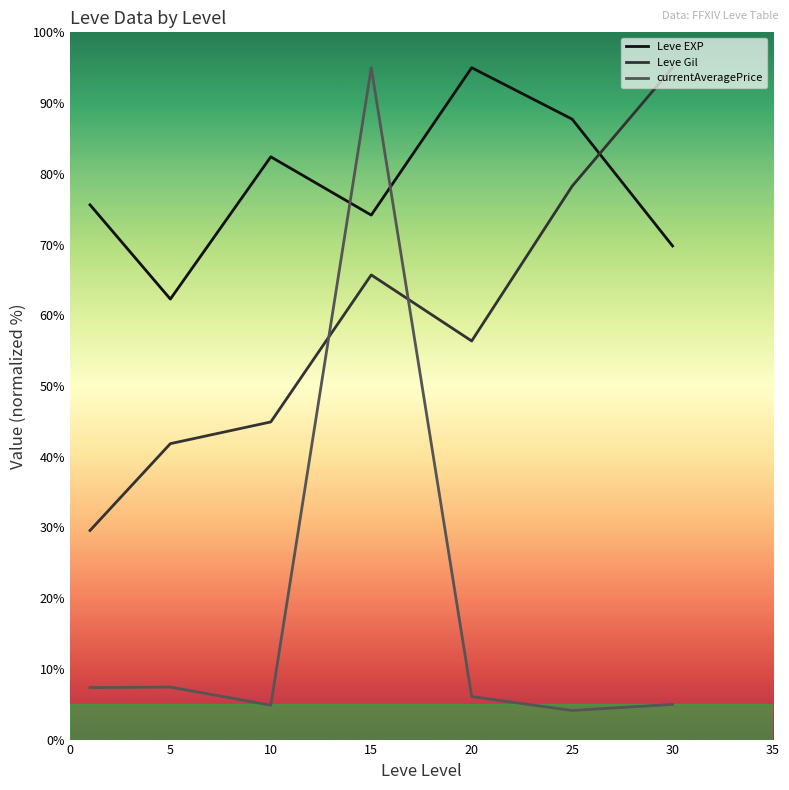

What are all the series names shown in the legend?

Leve EXP, Leve Gil, currentAveragePrice